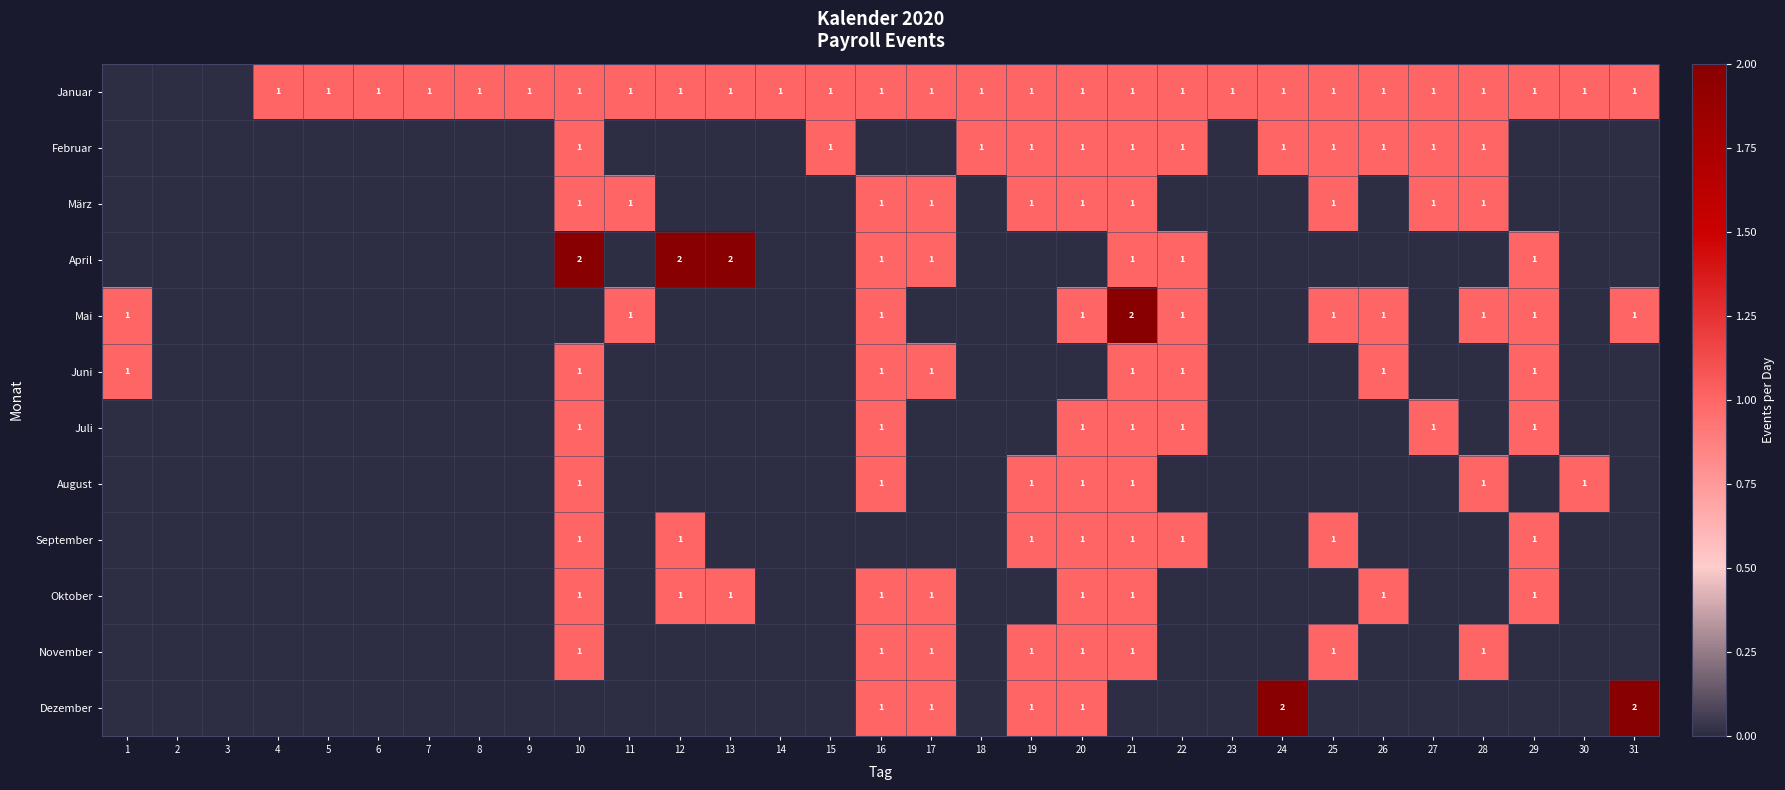

Between 20 and 30, which is larger?

20